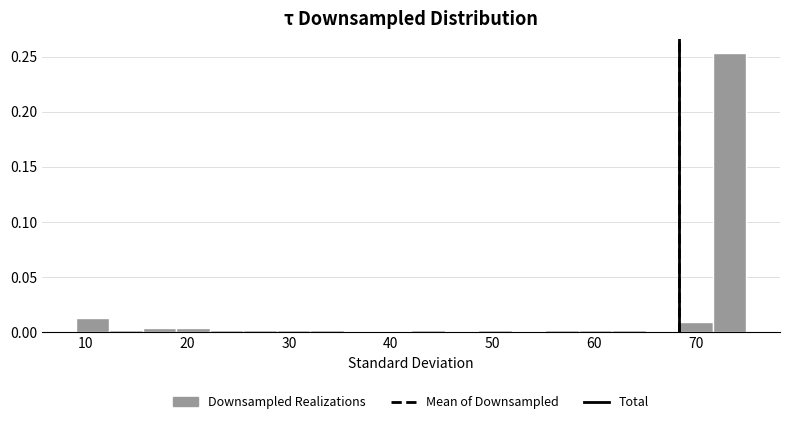

Read against the x-axis, roughly where is the centre of the tallest bar?

73